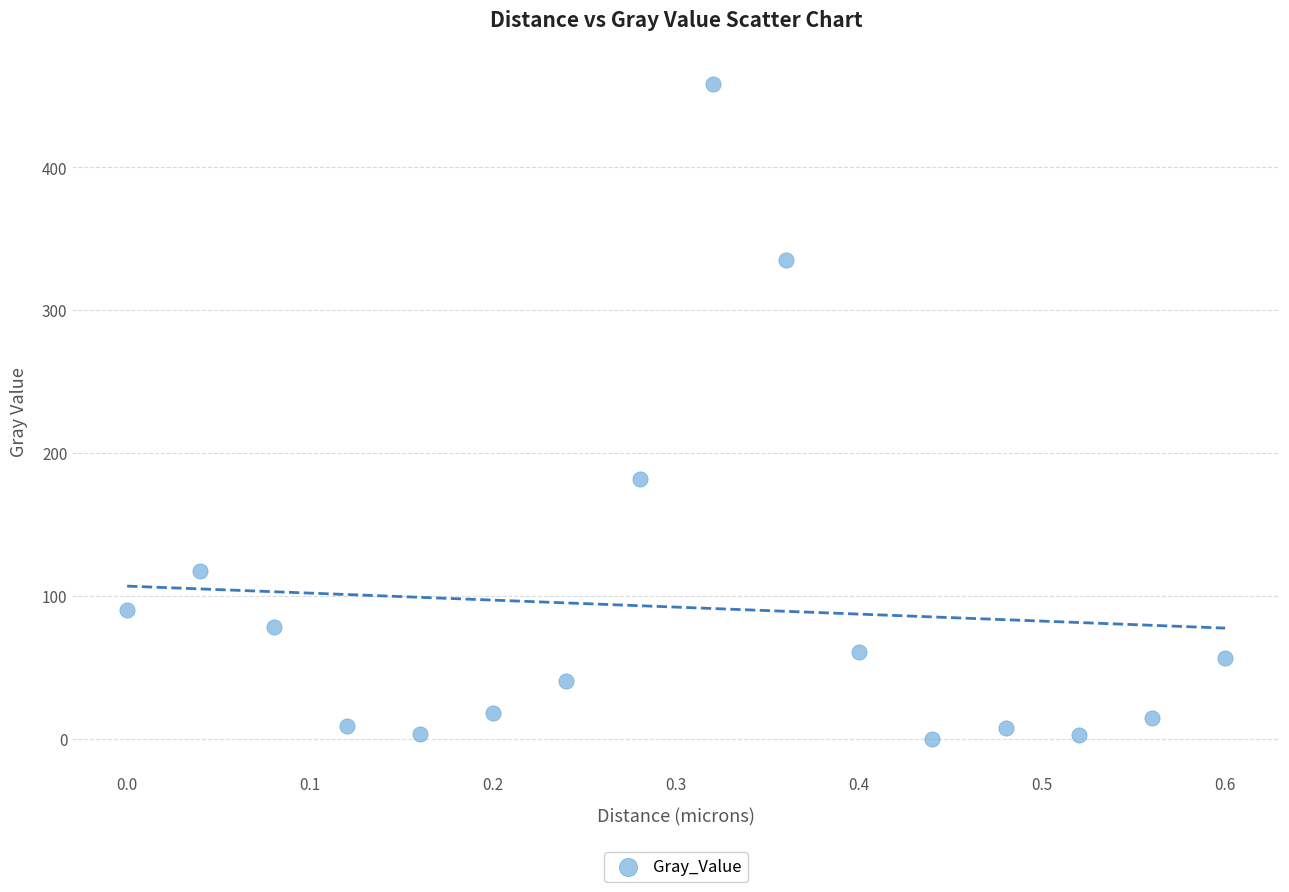

What Y value in the scatter plot is closest to 229?

182.0